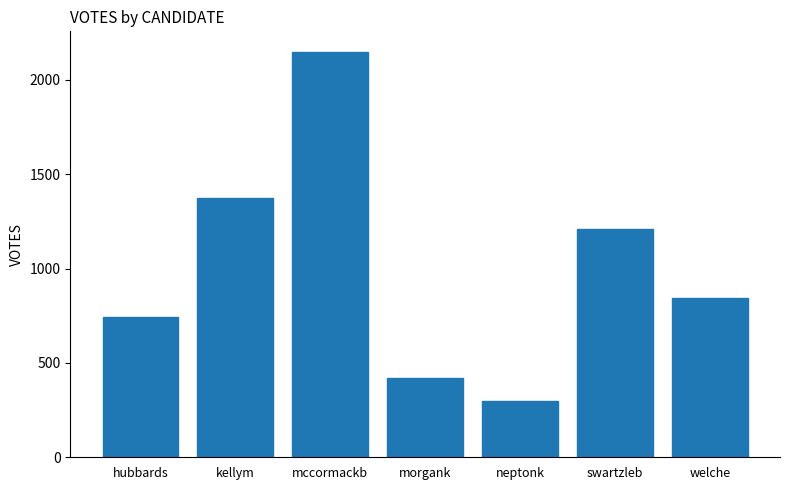

List the labels in order of value, smallest first.

neptonk, morgank, hubbards, welche, swartzleb, kellym, mccormackb